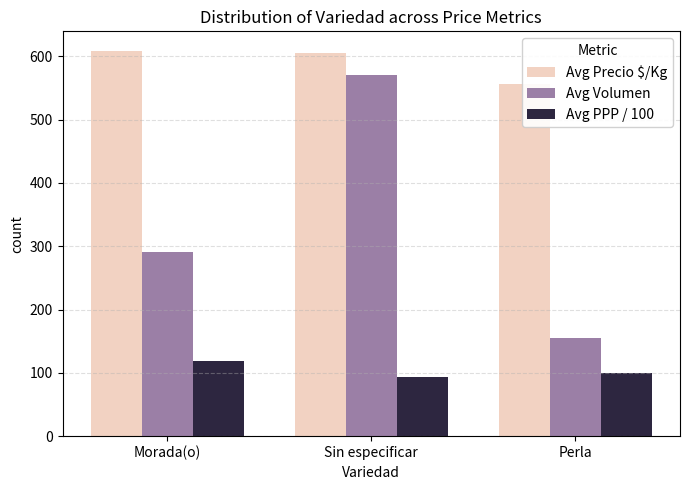

Read the Avg PPP / 100 value at Morada(o), to the nearest 10.

120